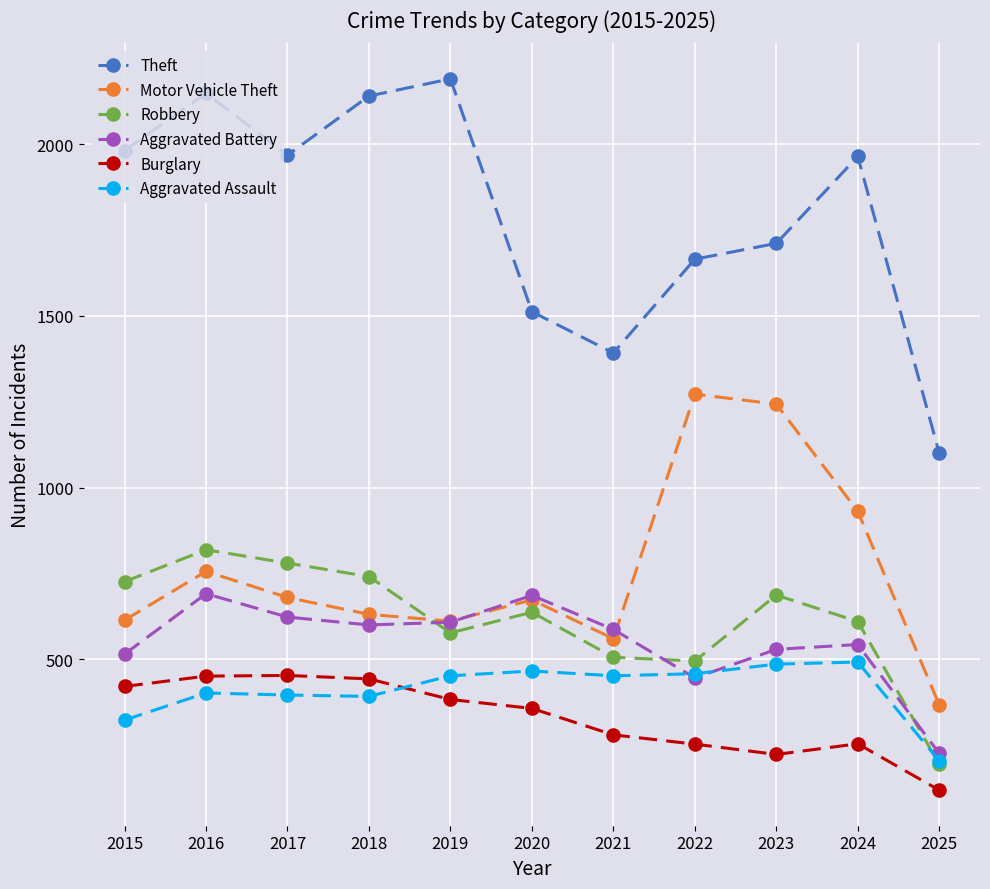

What is the value of the Burglary point at the 2nd from the left?

451